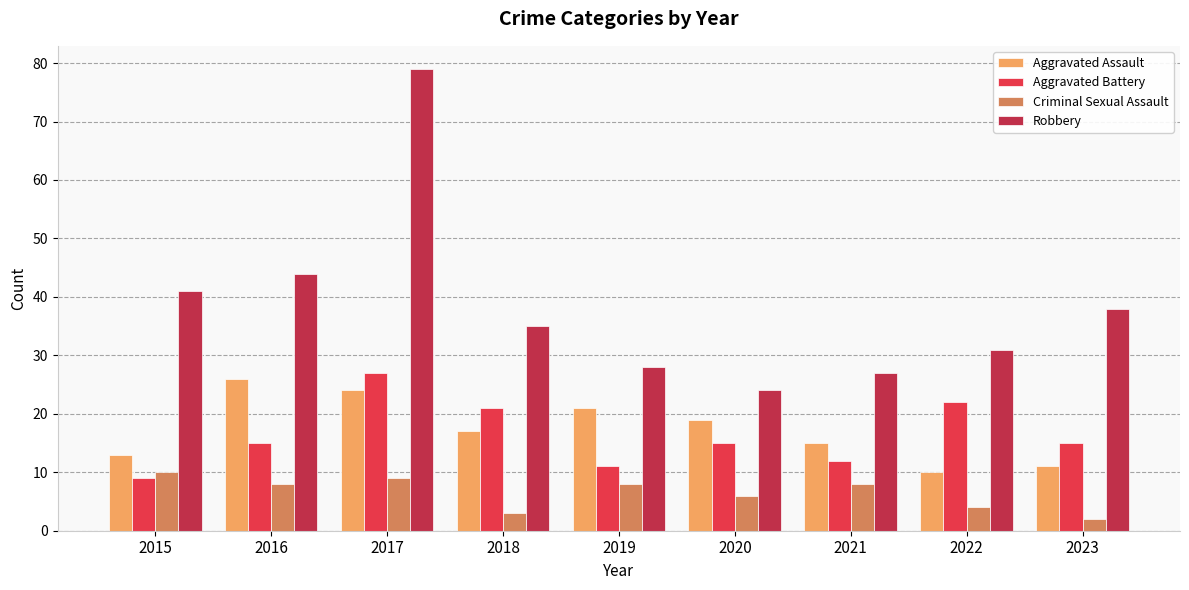

What is the difference between the highest and lowest values at 2016?

36